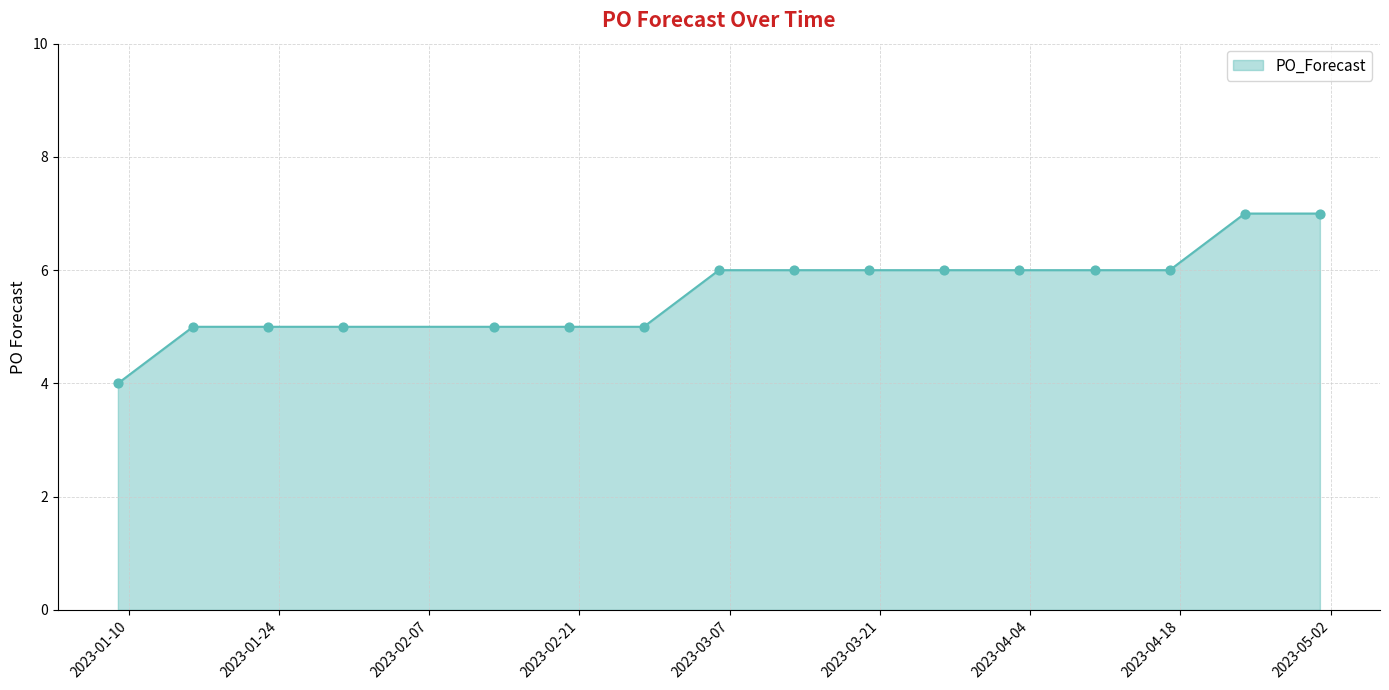

What is the minimum value shown in the chart?

4